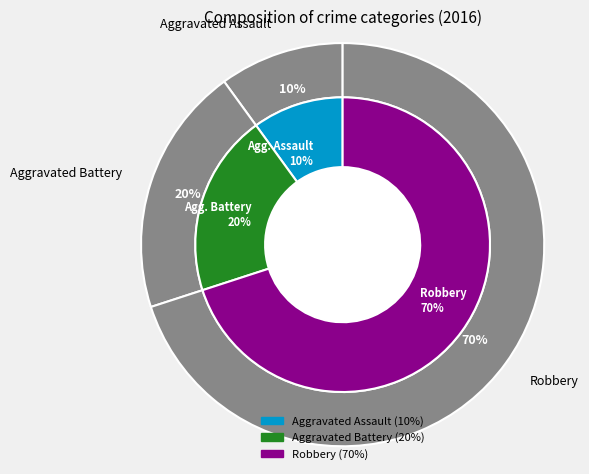

Which category has the smallest portion of the pie?

Aggravated Assault